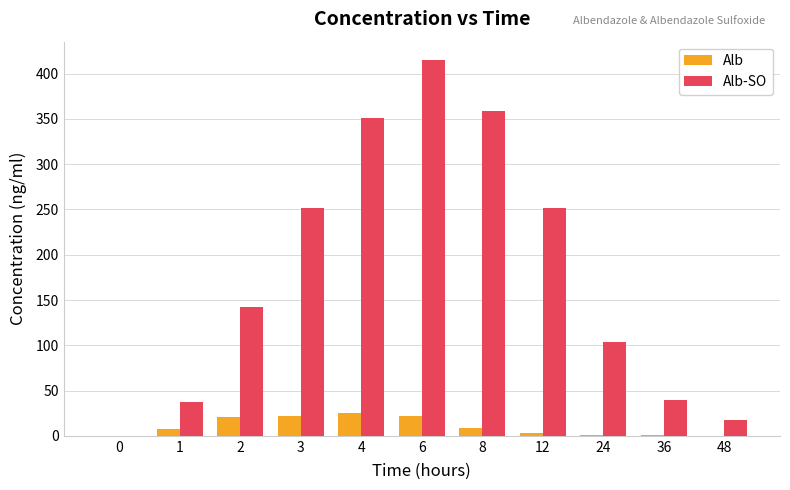

What is the spread (max minus min) of values at 3?

230.3